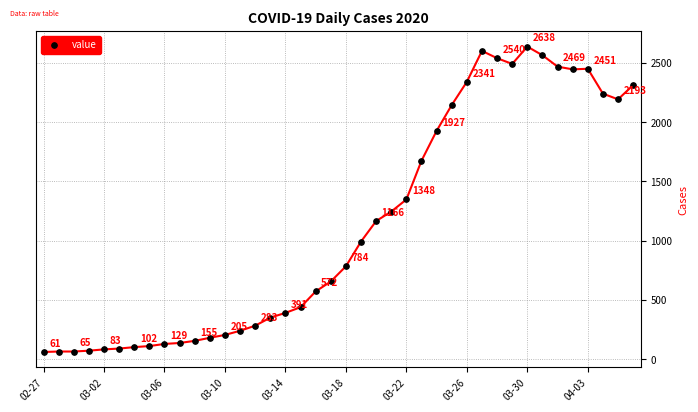

True or false: the data has more than 2 interior local peaks.

True